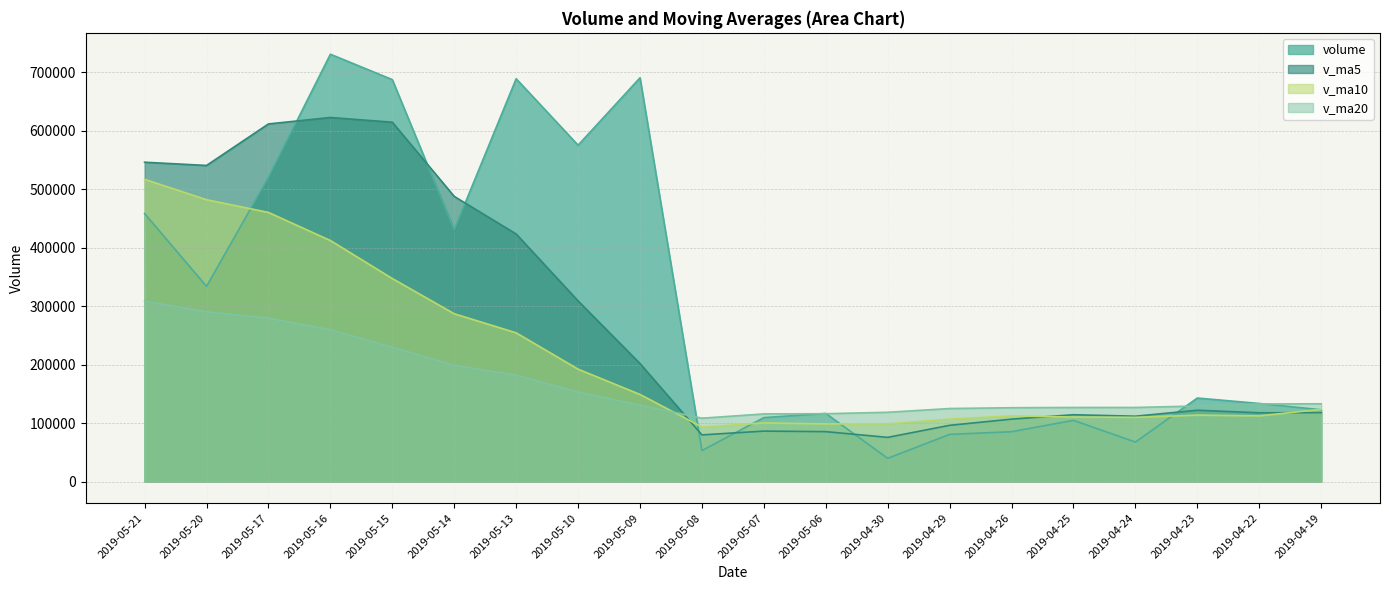

What value does the v_ma20 series have at 2019-04-26?

126503.1